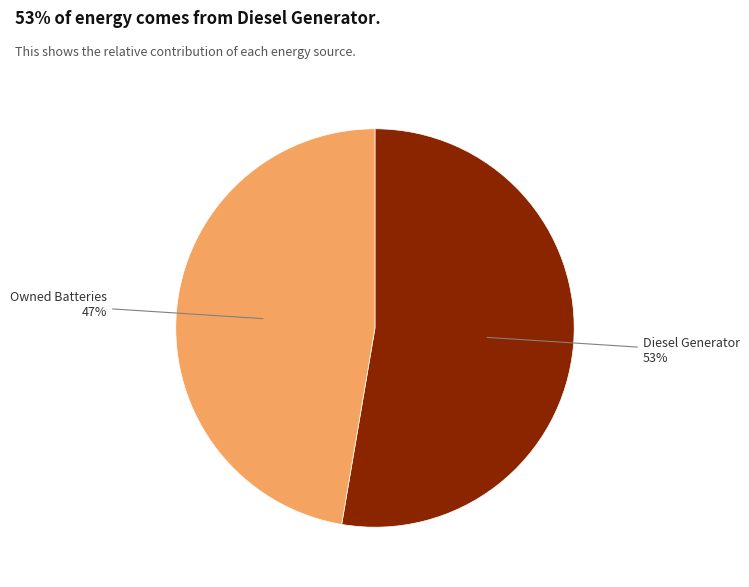

Is there any slice that represents more than half of the pie?

Yes